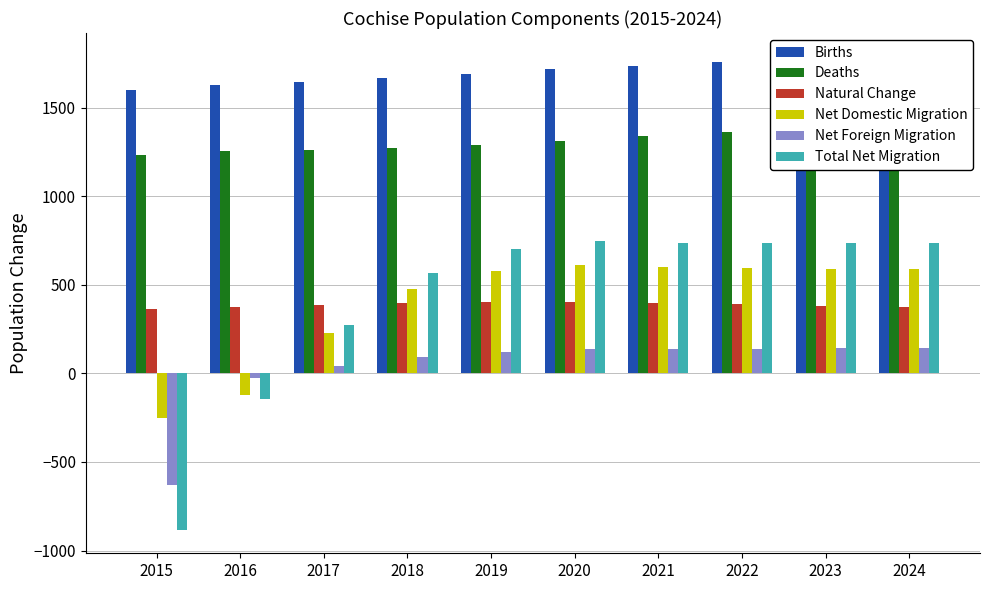

Reading left to right, transcribe all the data shown in this chart.

Births: 2015=1601.0	2016=1629.7	2017=1647.2	2018=1668.1	2019=1692.1	2020=1716.1	2021=1736.8	2022=1755.4	2023=1772.9	2024=1788.3
Deaths: 2015=1235.0	2016=1253.7	2017=1258.9	2018=1272.6	2019=1288.5	2020=1313.3	2021=1338.2	2022=1363.5	2023=1390.5	2024=1415.8
Natural Change: 2015=366.0	2016=376.0	2017=388.3	2018=395.5	2019=403.6	2020=402.7	2021=398.6	2022=391.9	2023=382.5	2024=372.5
Net Domestic Migration: 2015=-249.4	2016=-119.5	2017=229.3	2018=476.0	2019=579.8	2020=609.5	2021=600.6	2022=595.8	2023=592.1	2024=589.6
Net Foreign Migration: 2015=-632.6	2016=-23.5	2017=42.7	2018=90.4	2019=121.3	2020=135.7	2021=137.9	2022=140.1	2023=142.3	2024=144.5
Total Net Migration: 2015=-881.9	2016=-143.0	2017=271.9	2018=566.3	2019=701.2	2020=745.2	2021=738.5	2022=735.9	2023=734.4	2024=734.0